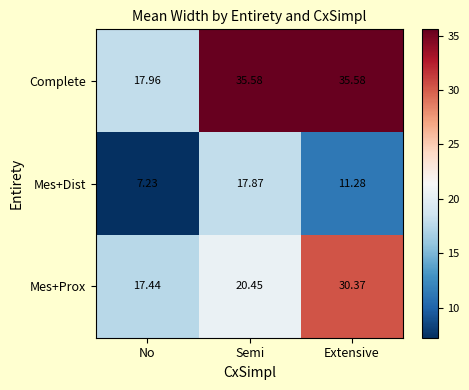

Which series changed the most between No and Semi?

Complete